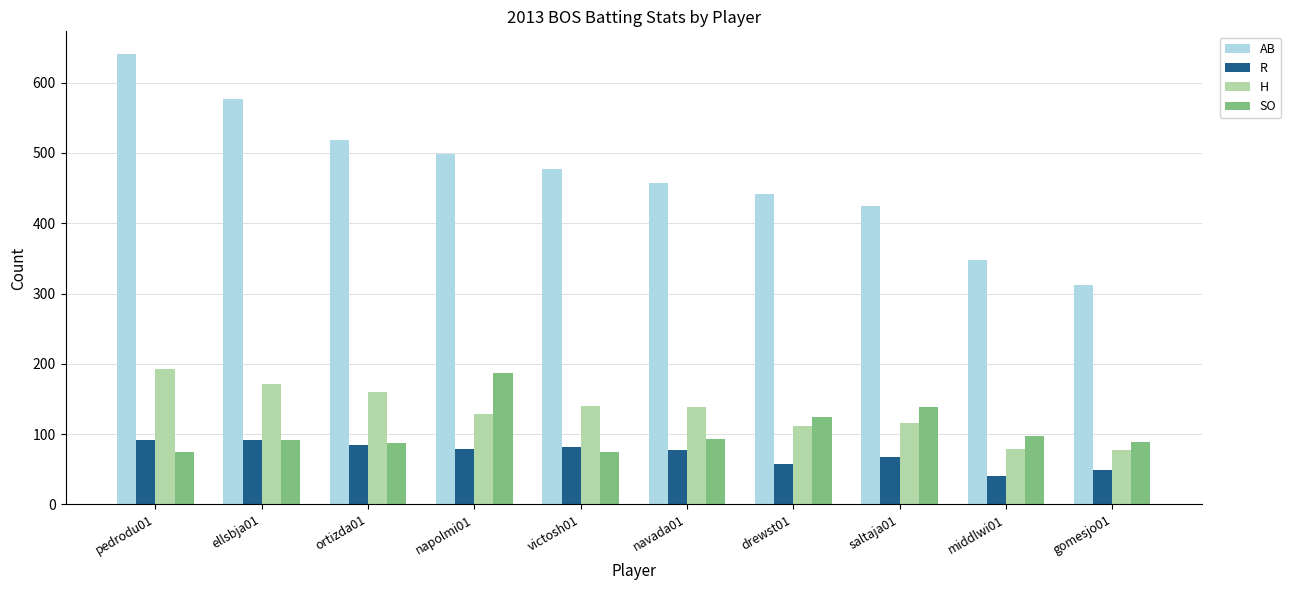

What value does the R series have at napolmi01?

79